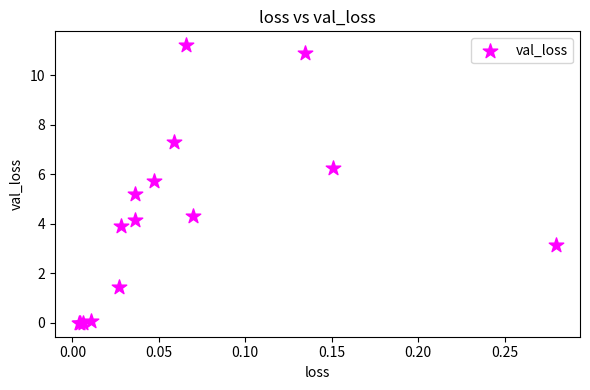

What Y value in the scatter plot is closest to 5?

5.2